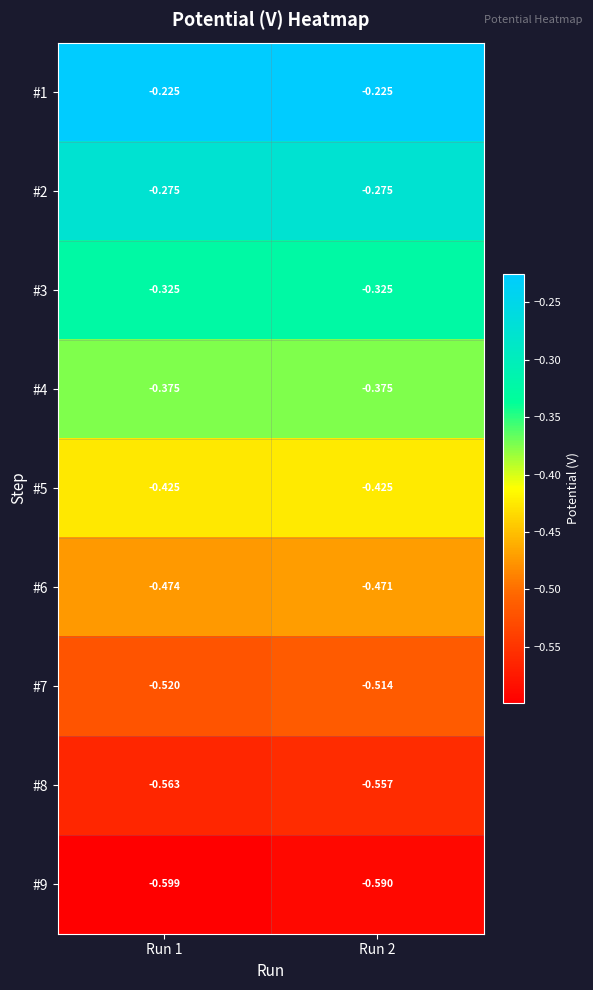

Is the value of #1 at Run 1 greater than the value of #4 at Run 2?

Yes